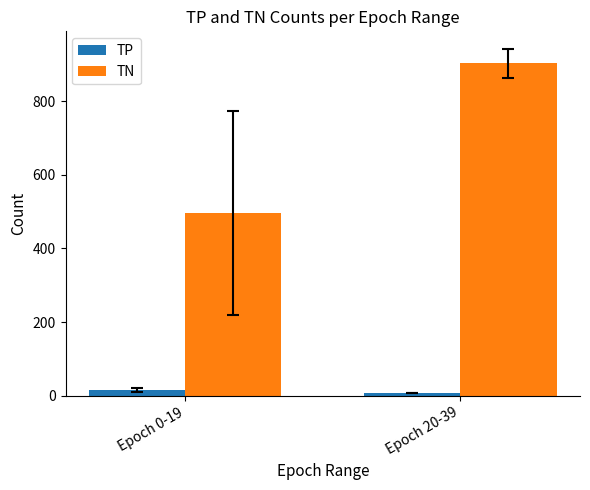

Which series has the largest total across all categories?

TN